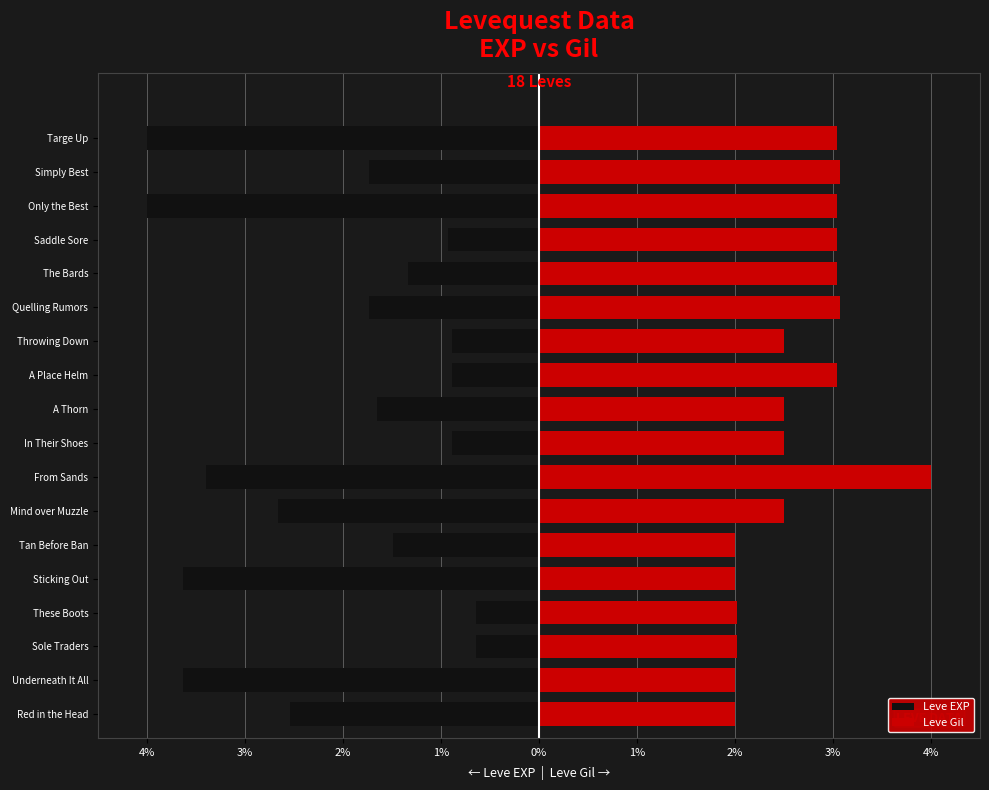

How many values in the Leve Gil series exceed 2?

14